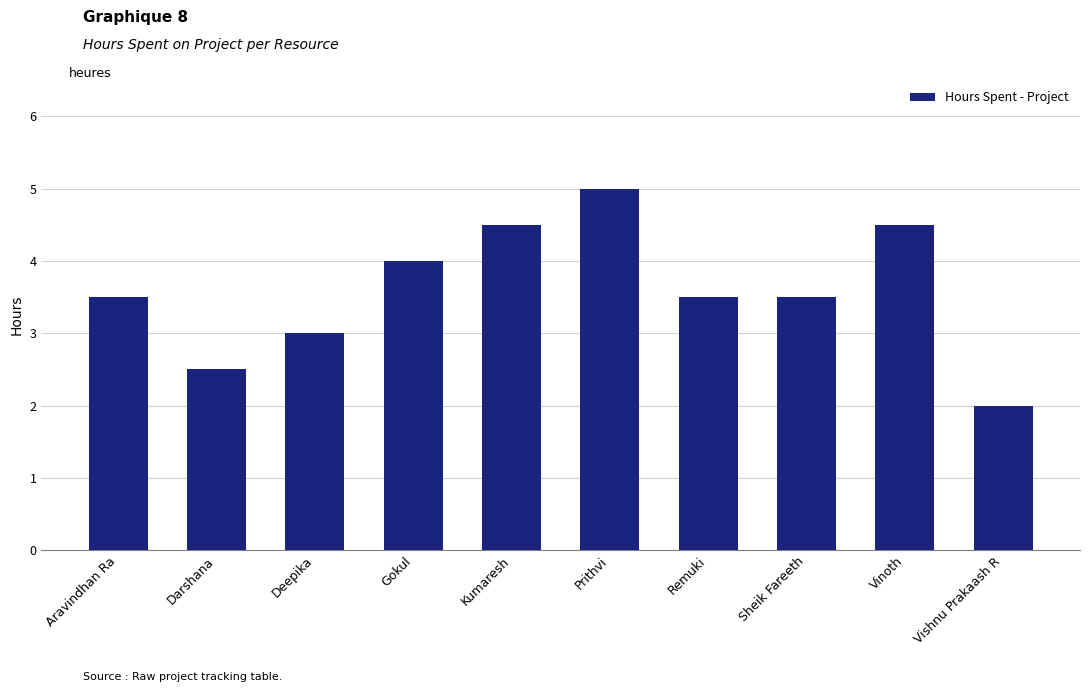

What is the label of the 6th bar from the right?

Kumaresh